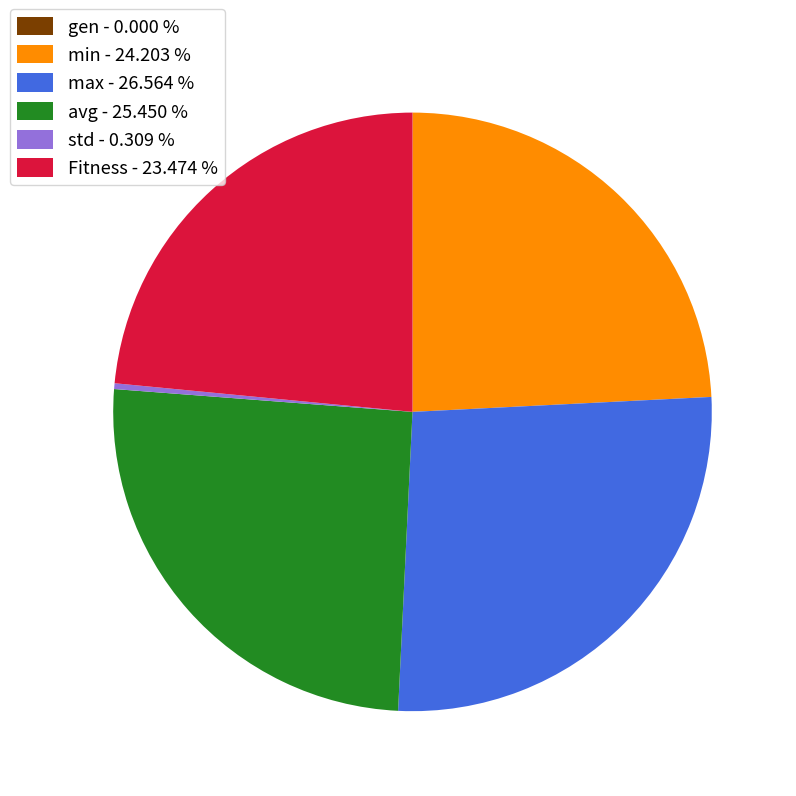

Which category has the biggest portion of the pie?

max